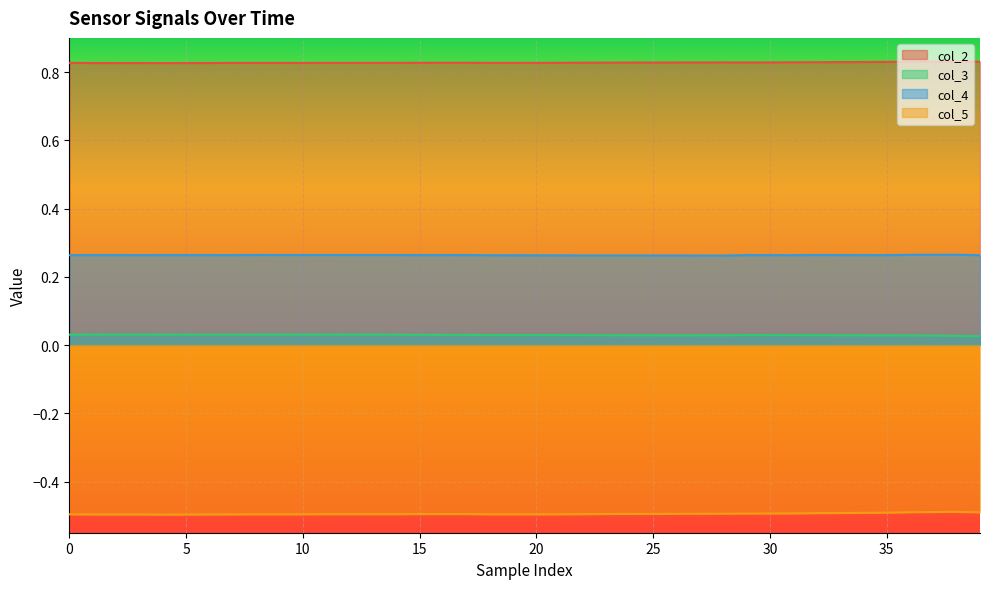

Rank the series by their maximum value, from highest to lowest.

col_2, col_4, col_3, col_5